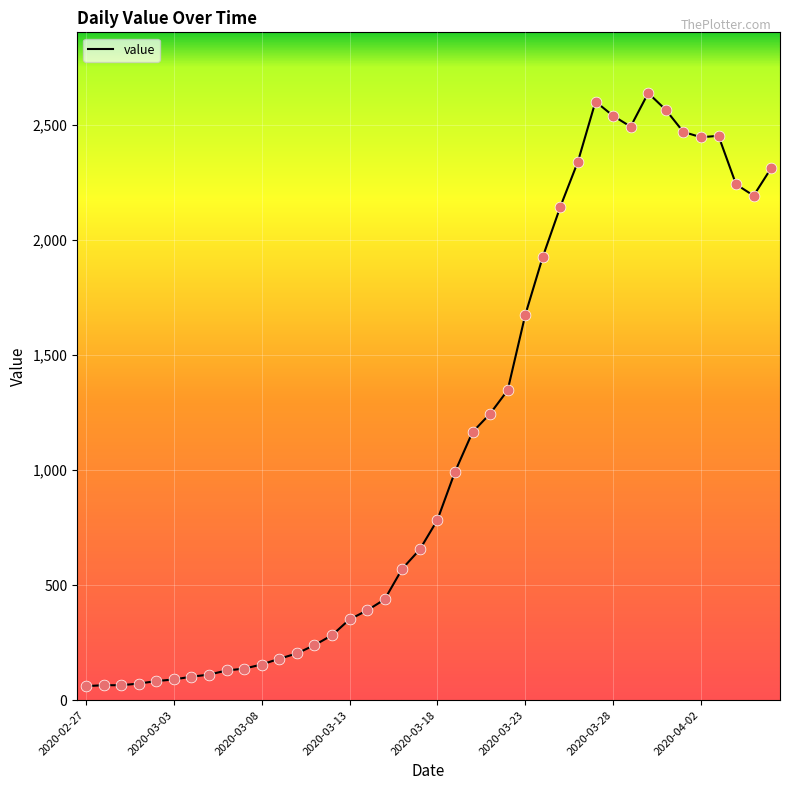

What is the greatest value displayed?

2639